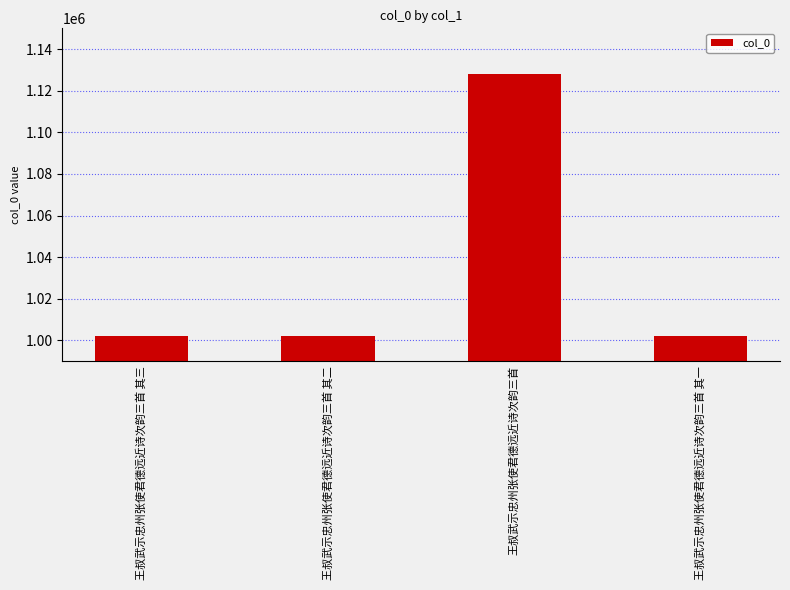

The chart shows a value of 1002284 at 王叔武示忠州张使君德远近诗次韵三首 其三. True or false?

True